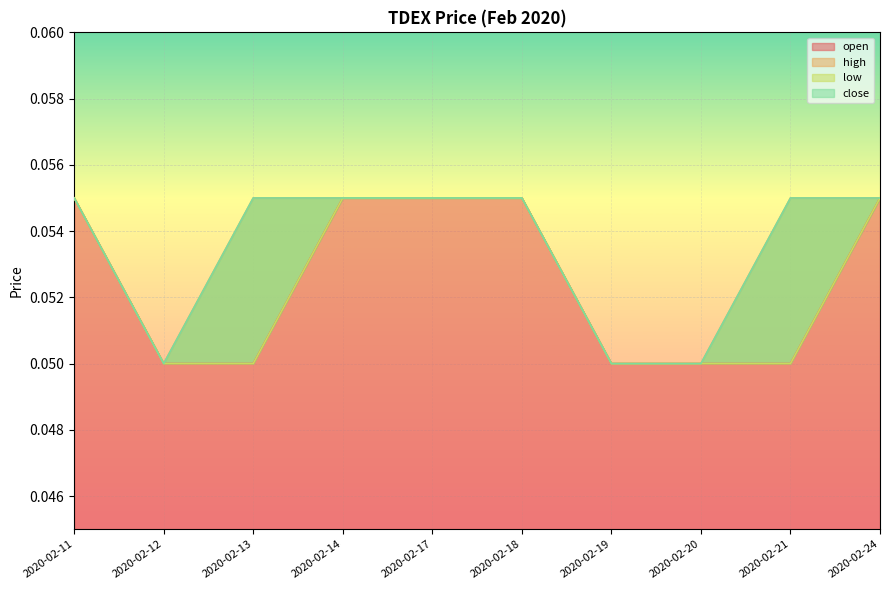

What is the average value of the low series?

0.1